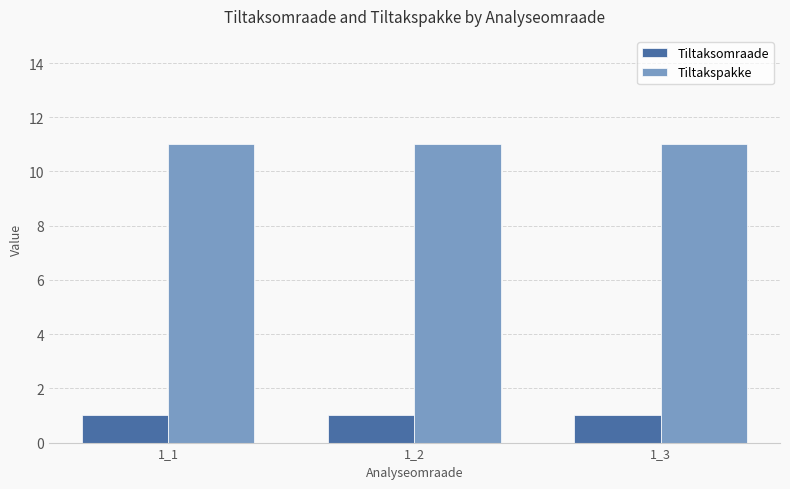

Rank the series by their average value, from highest to lowest.

Tiltakspakke, Tiltaksomraade